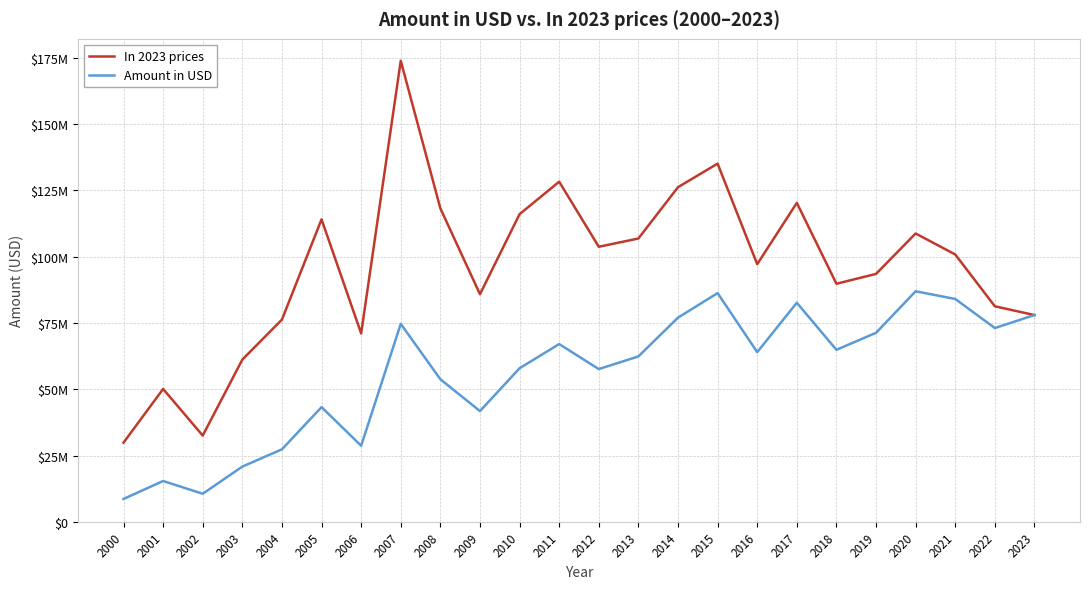

List the series in order of their peak value, lowest first.

Amount in USD, In 2023 prices